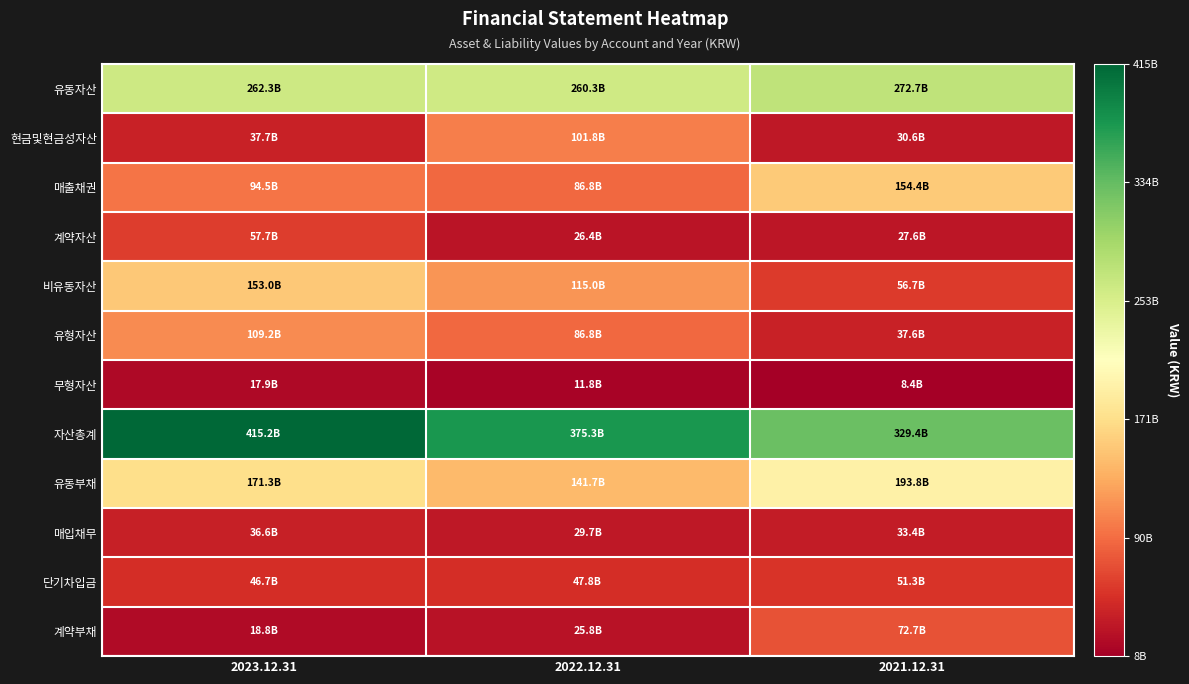

Reading left to right, transcribe all the data shown in this chart.

유동자산: 2023.12.31=262260184156	2022.12.31=260308609561	2021.12.31=272728408022
현금및현금성자산: 2023.12.31=37676304209	2022.12.31=101804232888	2021.12.31=30580684374
매출채권: 2023.12.31=94480496008	2022.12.31=86828978718	2021.12.31=154388900050
계약자산: 2023.12.31=57739571673	2022.12.31=26418729813	2021.12.31=27637909405
비유동자산: 2023.12.31=152989365311	2022.12.31=115041038959	2021.12.31=56704609830
유형자산: 2023.12.31=109247752084	2022.12.31=86782298729	2021.12.31=37574550877
무형자산: 2023.12.31=17908810919	2022.12.31=11812904703	2021.12.31=8397788351
자산총계: 2023.12.31=415249549467	2022.12.31=375349648520	2021.12.31=329433017852
유동부채: 2023.12.31=171293342120	2022.12.31=141658635143	2021.12.31=193770503193
매입채무: 2023.12.31=36644309874	2022.12.31=29741283249	2021.12.31=33371783617
단기차입금: 2023.12.31=46671990327	2022.12.31=47809452171	2021.12.31=51331900332
계약부채: 2023.12.31=18782340612	2022.12.31=25786338583	2021.12.31=72684066207